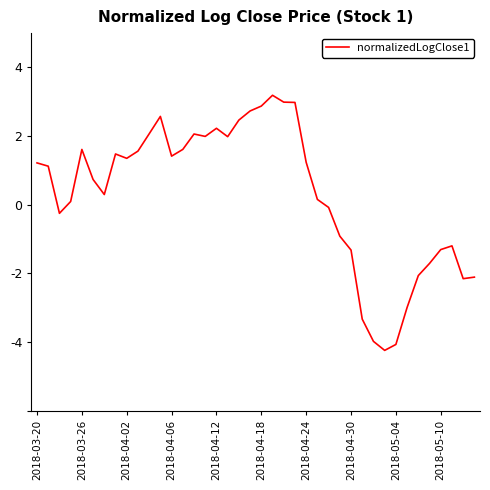

What is the minimum value shown in the chart?

-4.2